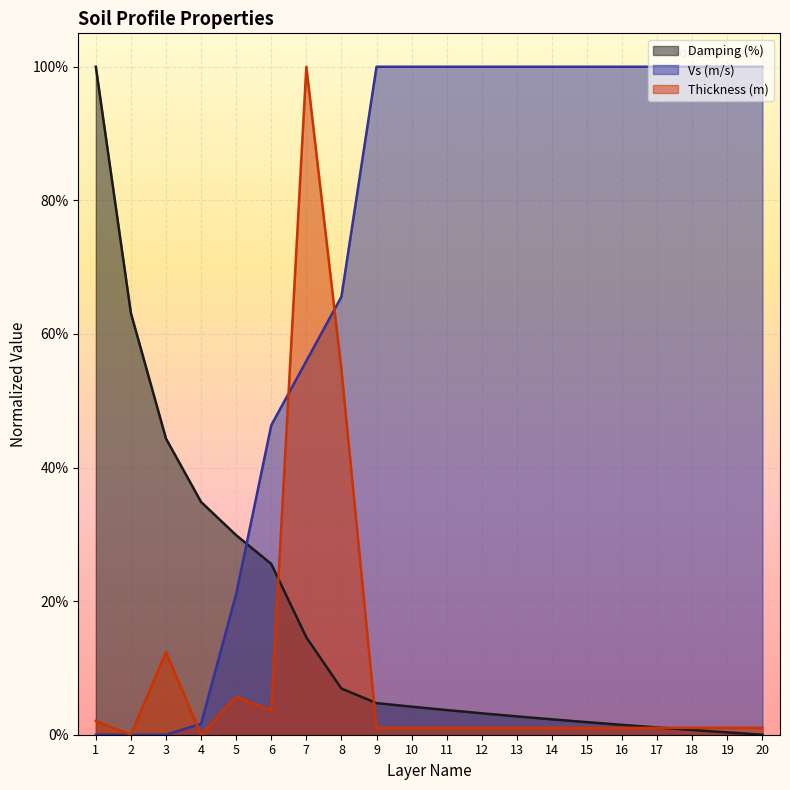

True or false: Thickness (m) has more than 0 points higher than both neighbors.

True